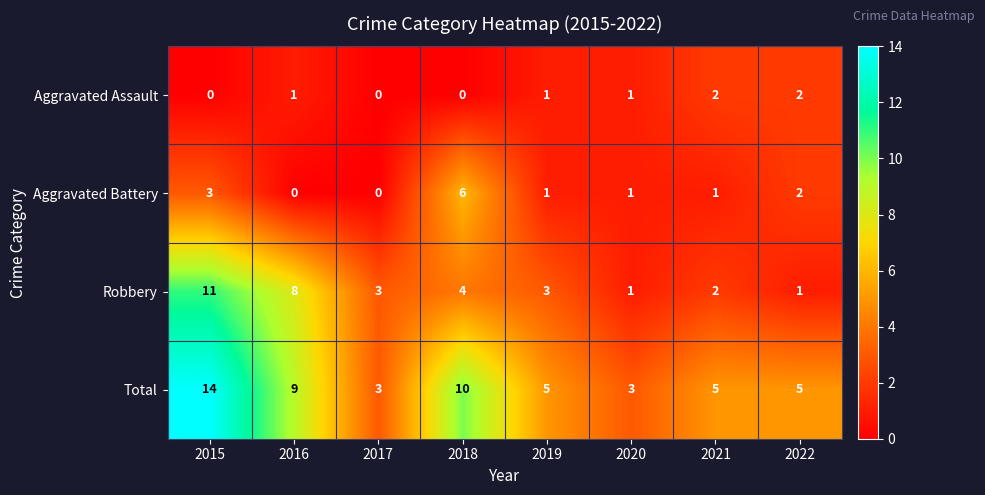

What is the total value across all series at 2022?

10